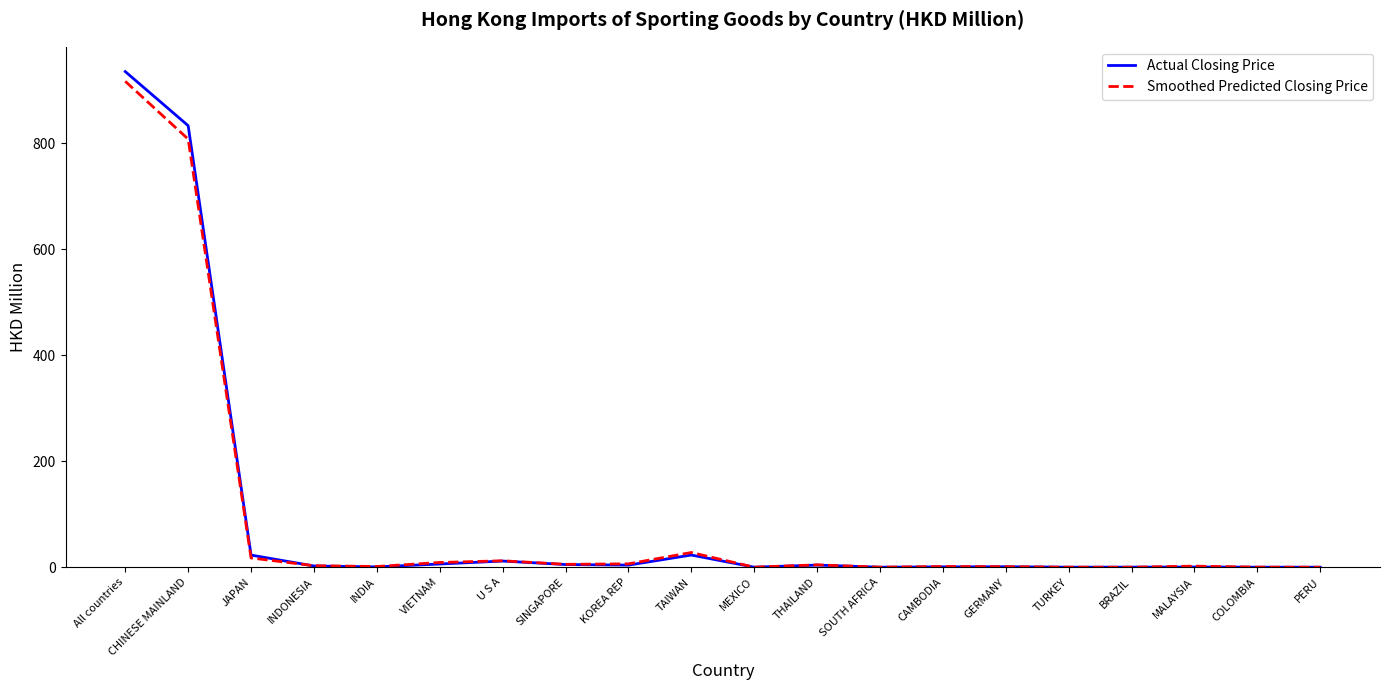

True or false: Smoothed Predicted Closing Price has a value of 475.7 at All countries.

False